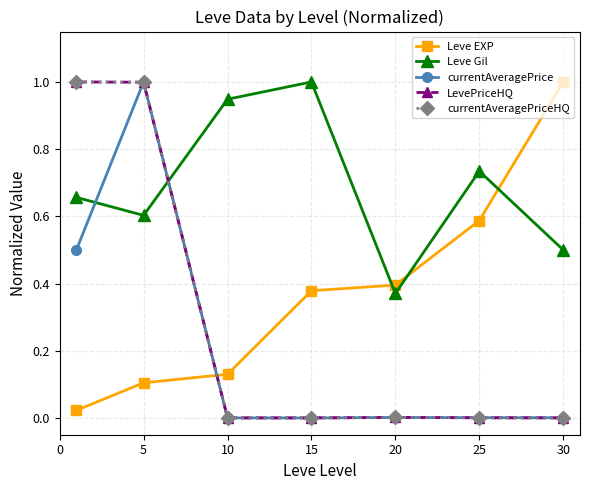

Does the chart have visible grid lines?

Yes